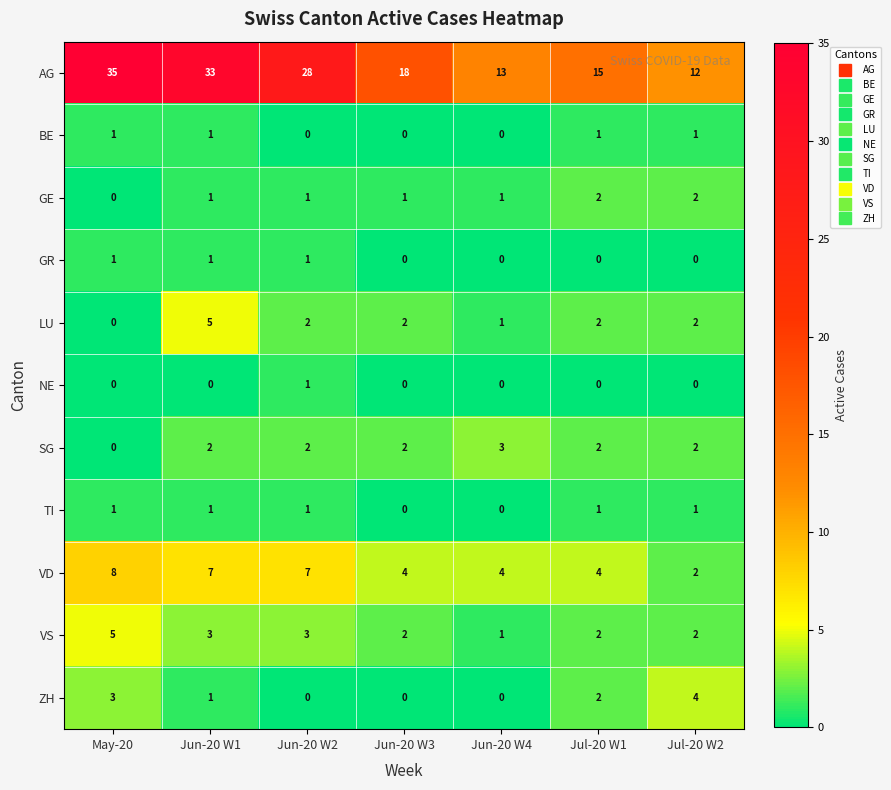

What is the difference between the maximum and second lowest values in the VS series?

3